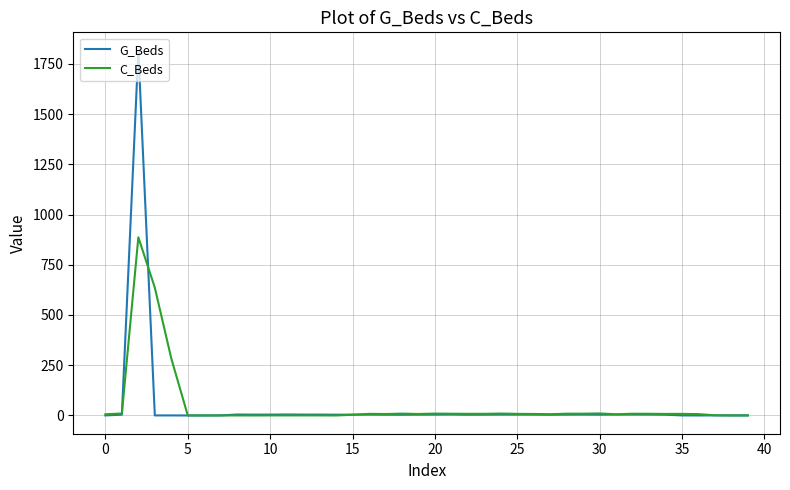

Which series has the largest range (max minus min)?

G_Beds